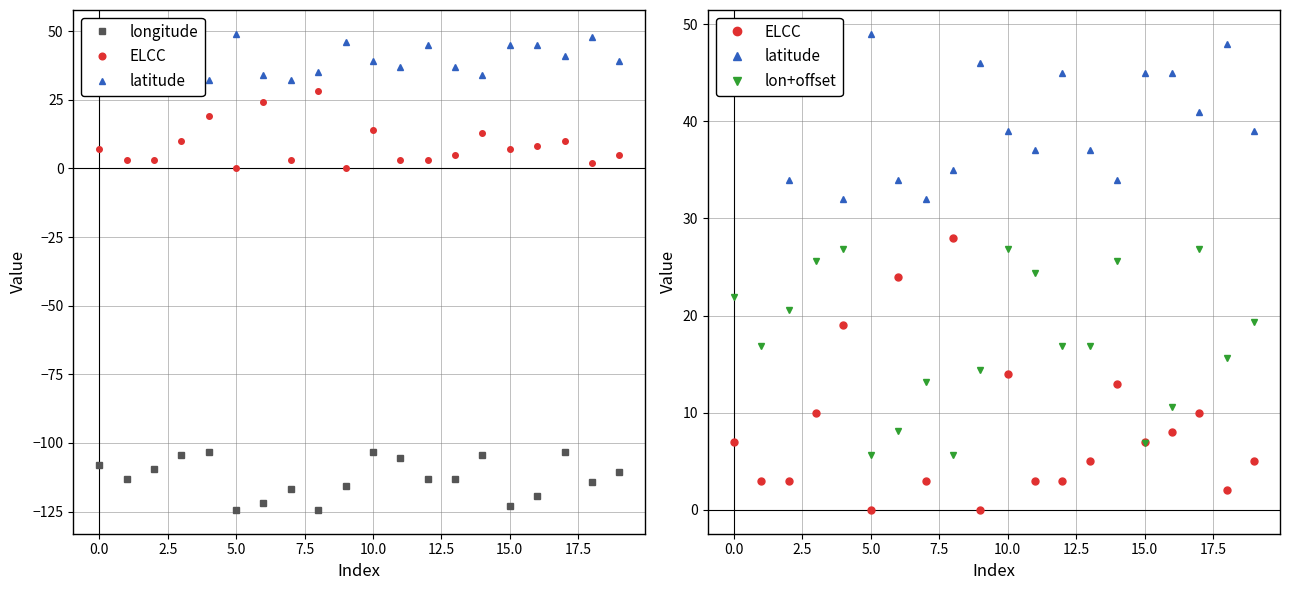

What is the total value across all series at 18?

-48.8